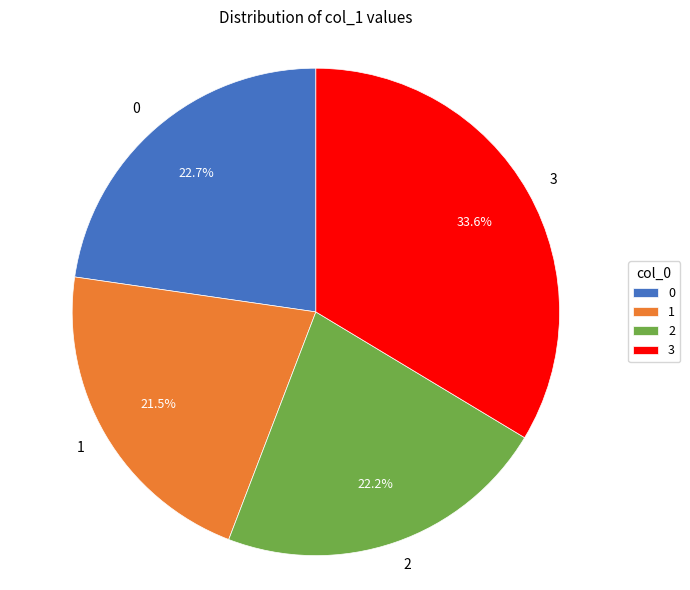

Count the number of slices in the pie.

4